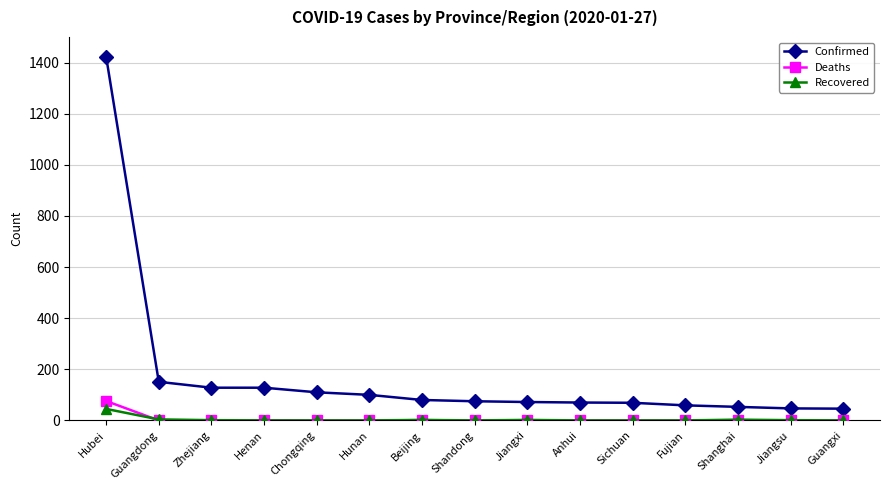

At which category does the chart reach its peak across all series?

Hubei